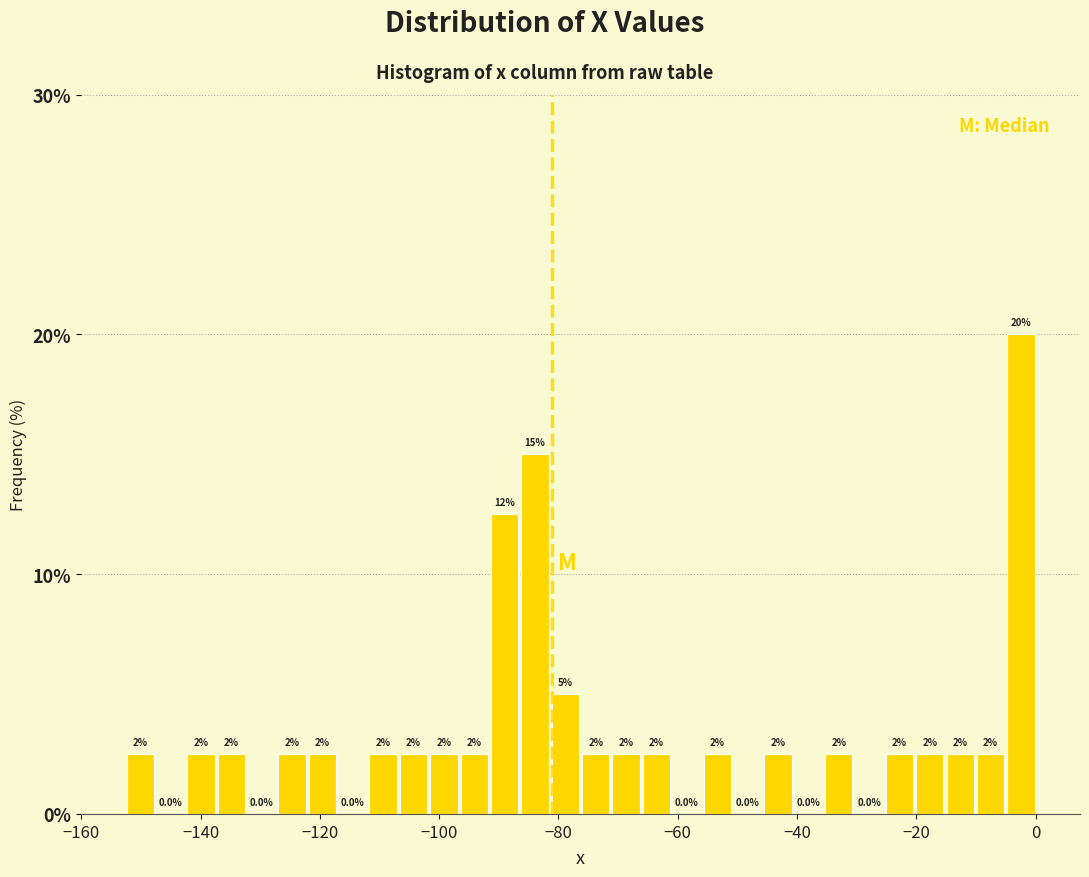

Around what value on the x-axis is the tallest bar? Give the approximate position of its centre, as read against the axis.

-2